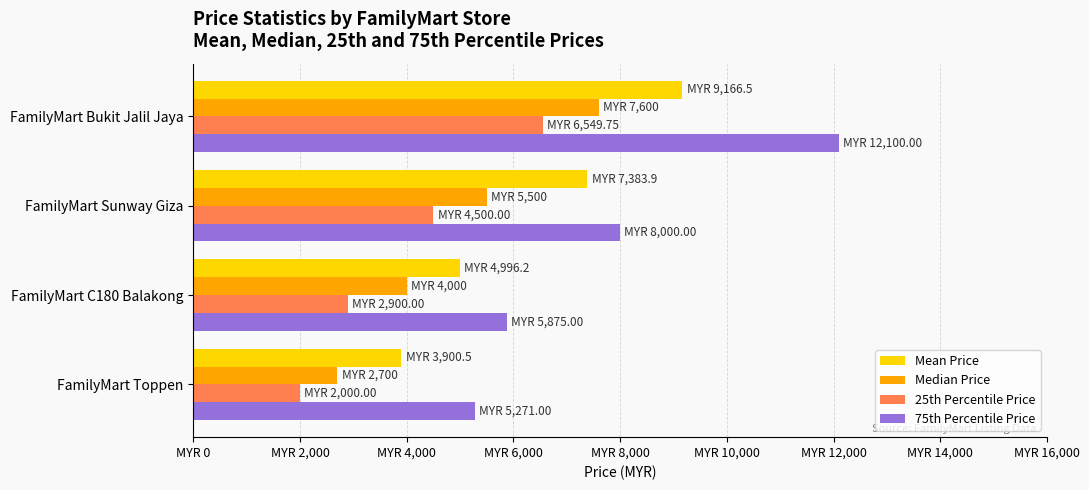

What are all the series names shown in the legend?

Mean Price, Median Price, 25th Percentile Price, 75th Percentile Price